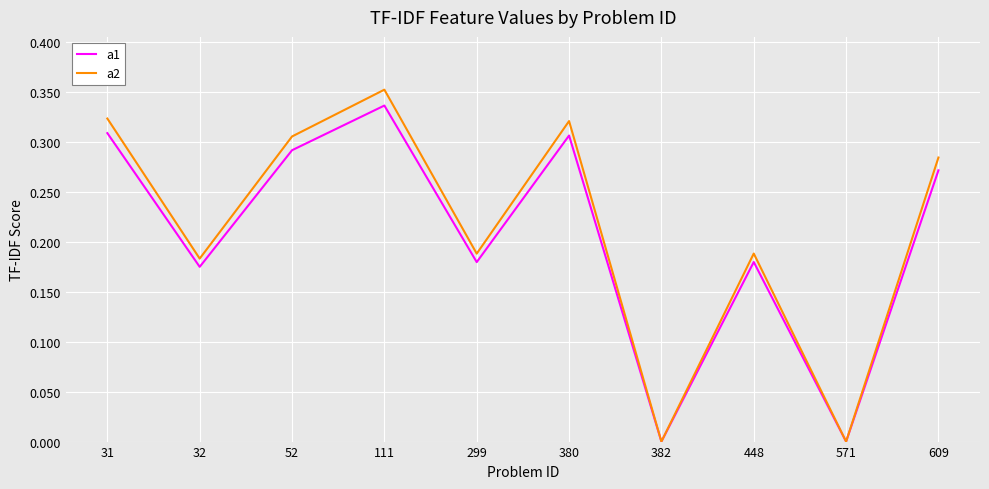

Which series has the largest range (max minus min)?

a2